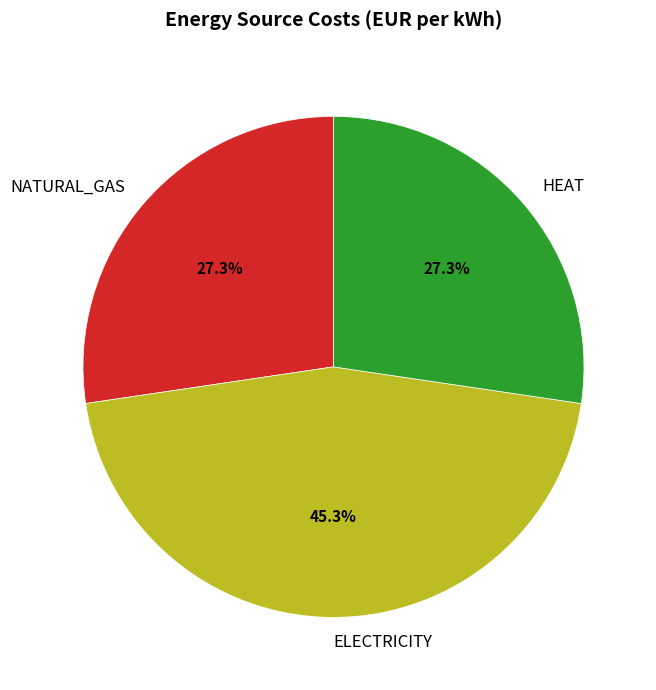

To the nearest percent, what is the difference between the largest and smallest slice percentages?

18%